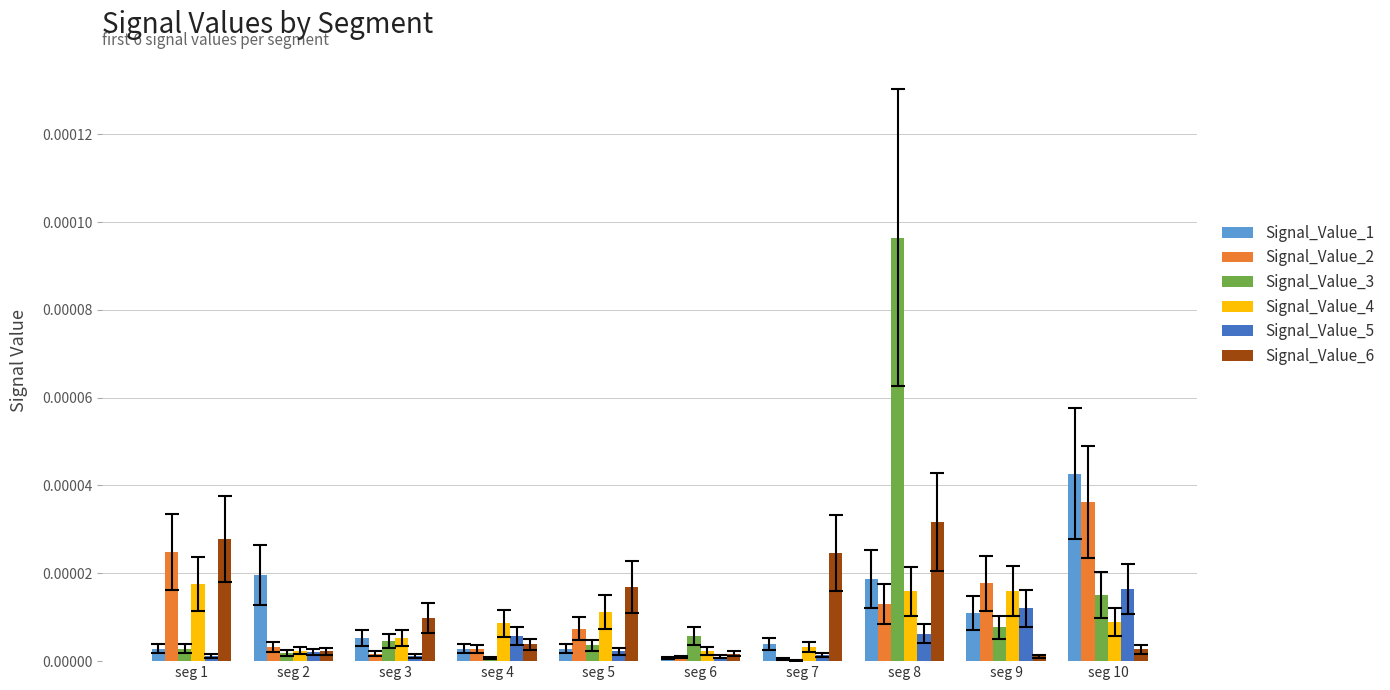

Is it true that Signal_Value_1 equals 0.0 at seg 6?

True